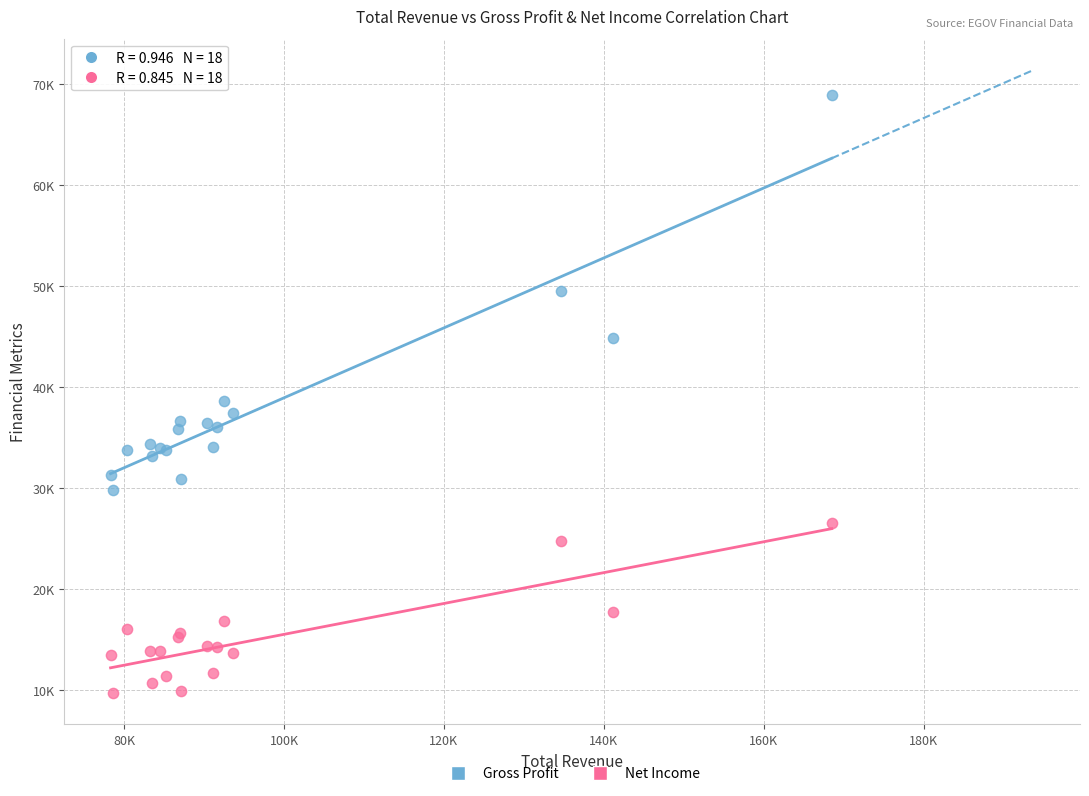

What are all the series names shown in the legend?

Gross Profit, Net Income